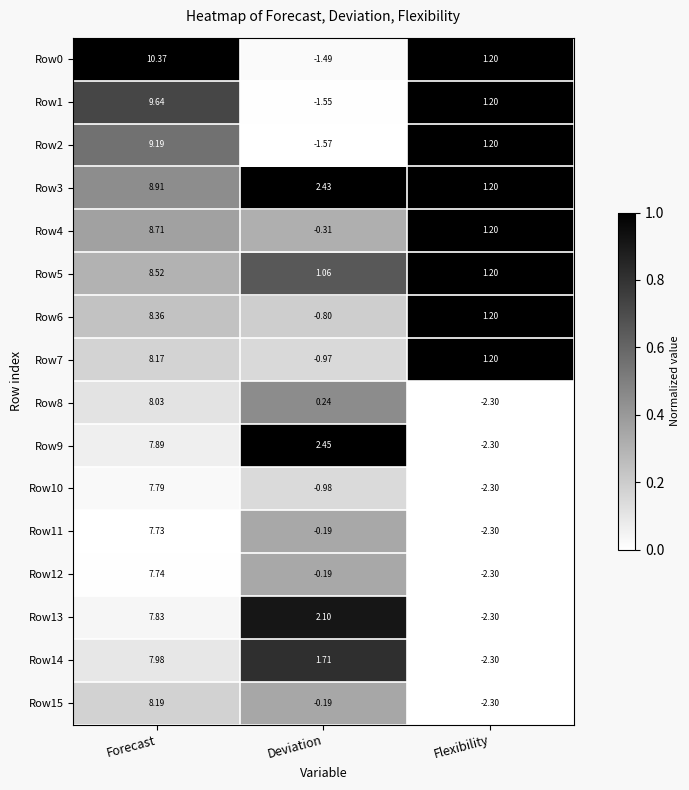

Is the value of Row1 at Deviation greater than the value of Row10 at Forecast?

No